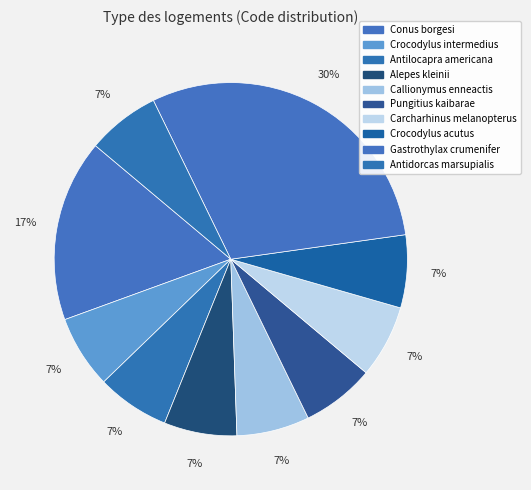

What is the smallest slice in the pie chart?

Crocodylus intermedius